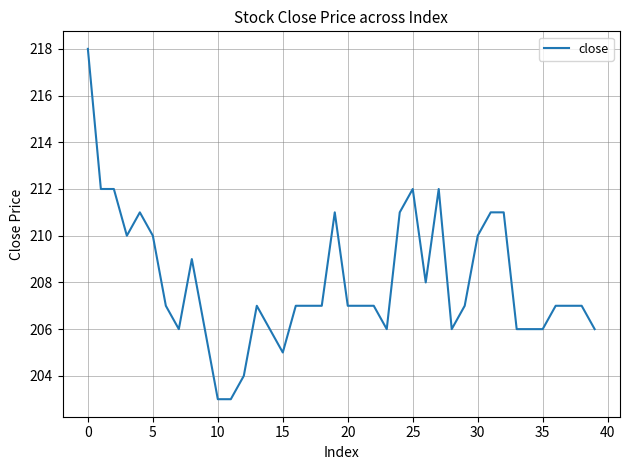

What is the maximum value shown in the chart?

218